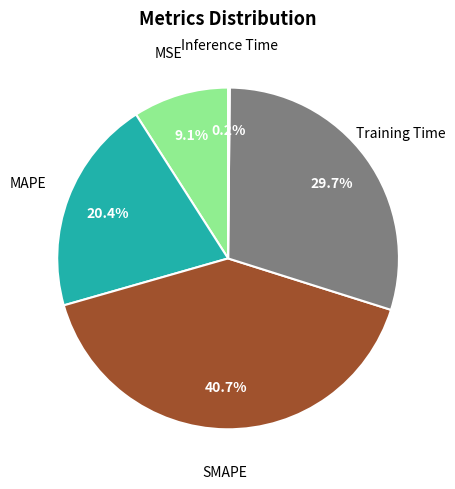

Is there a majority slice in this chart?

No